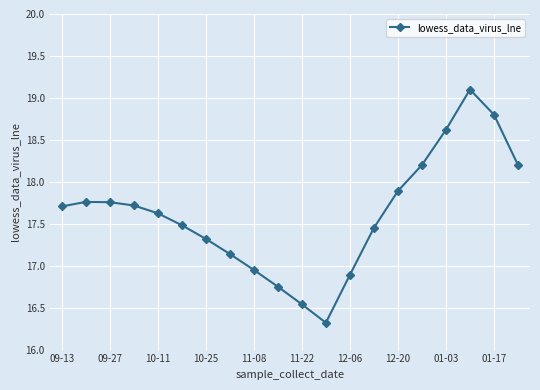

How many data points are less than 17?

5